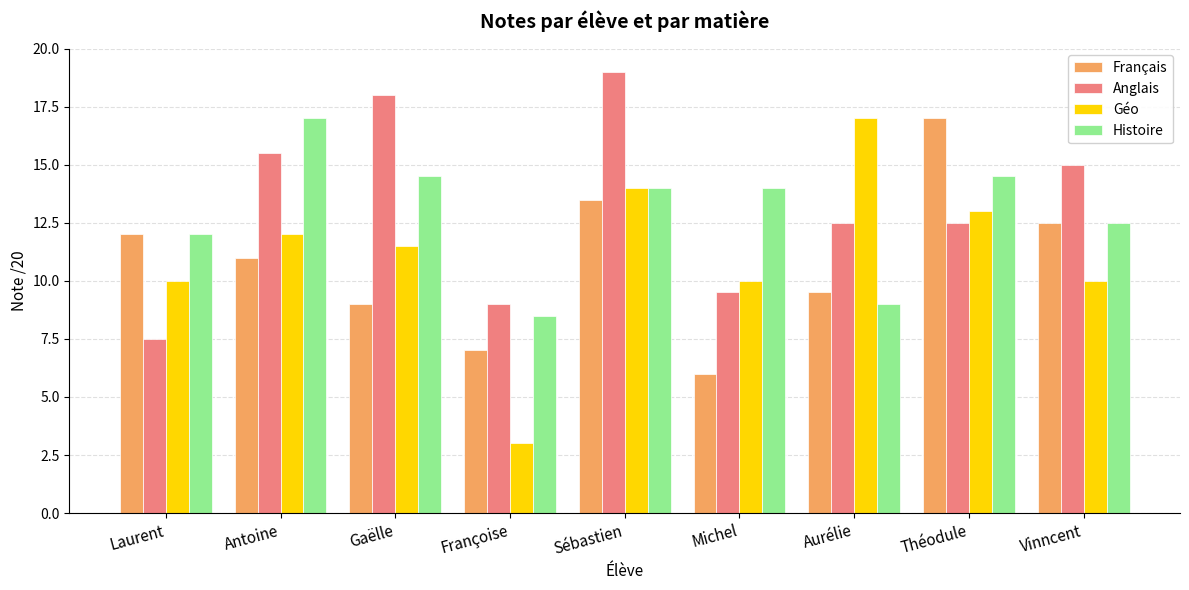

At which category does the chart reach its peak across all series?

Sébastien